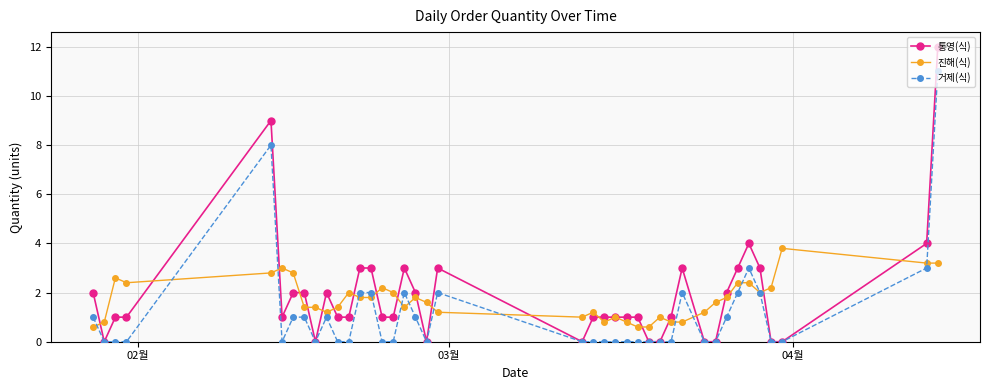

Reading left to right, list all the values displayed in this chart.

통영(식): 2.0	0.0	1.0	1.0	9.0	1.0	2.0	2.0	0.0	2.0	1.0	1.0	3.0	3.0	1.0	1.0	3.0	2.0	0.0	3.0	0.0	1.0	1.0	1.0	1.0	1.0	0.0	0.0	1.0	3.0	0.0	0.0	2.0	3.0	4.0	3.0	0.0	0.0	4.0	12.0
진해(식): 0.6	0.8	2.6	2.4	2.8	3.0	2.8	1.4	1.4	1.2	1.4	2.0	1.8	1.8	2.2	2.0	1.4	1.8	1.6	1.2	1.0	1.2	0.8	1.0	0.8	0.6	0.6	1.0	0.8	0.8	1.2	1.6	1.8	2.4	2.4	2.0	2.2	3.8	3.2	3.2
거제(식): 1.0	0.0	0.0	0.0	8.0	0.0	1.0	1.0	0.0	1.0	0.0	0.0	2.0	2.0	0.0	0.0	2.0	1.0	0.0	2.0	0.0	0.0	0.0	0.0	0.0	0.0	0.0	0.0	0.0	2.0	0.0	0.0	1.0	2.0	3.0	2.0	0.0	0.0	3.0	11.0